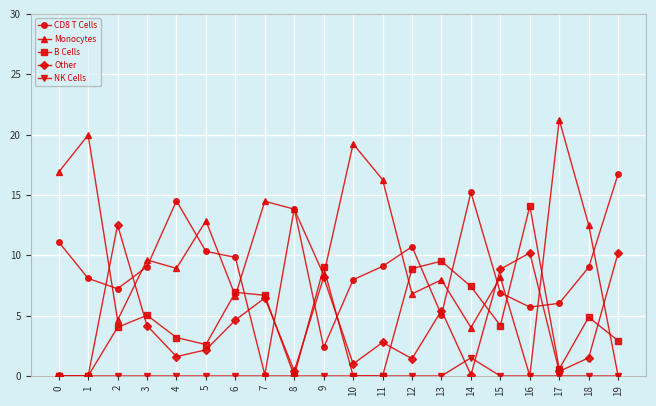

In Monocytes, how many points are higher than both neighbors (excluding endpoints)?

8